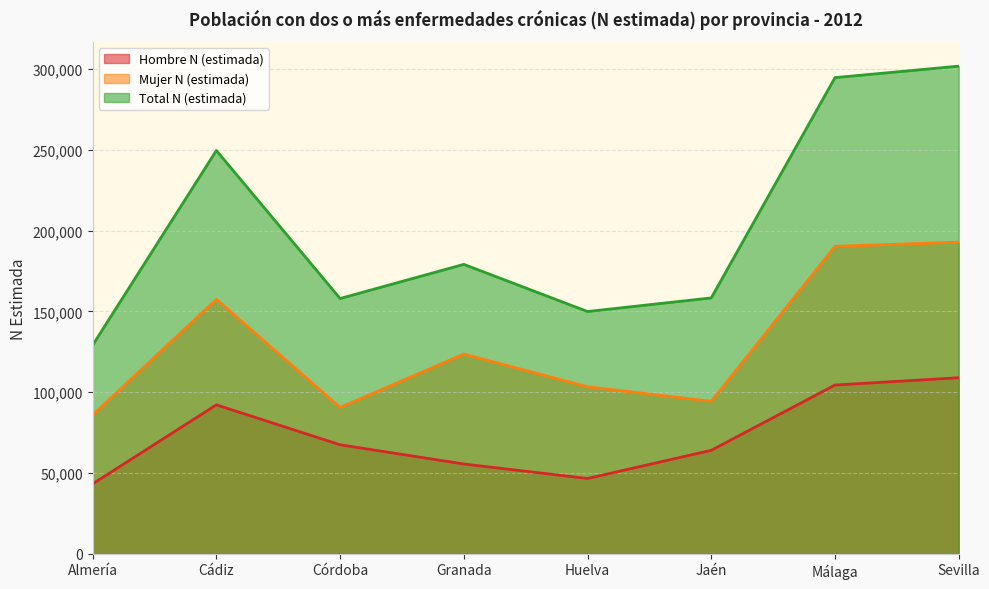

Between Cádiz and Huelva, which series saw the biggest shift?

Total N (estimada)